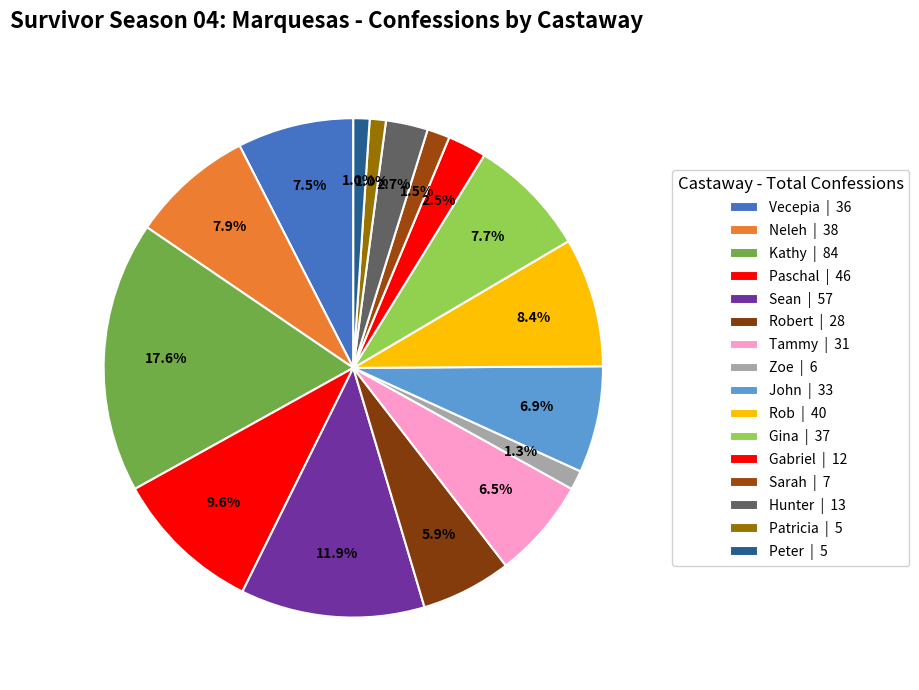

Count the number of slices in the pie.

16